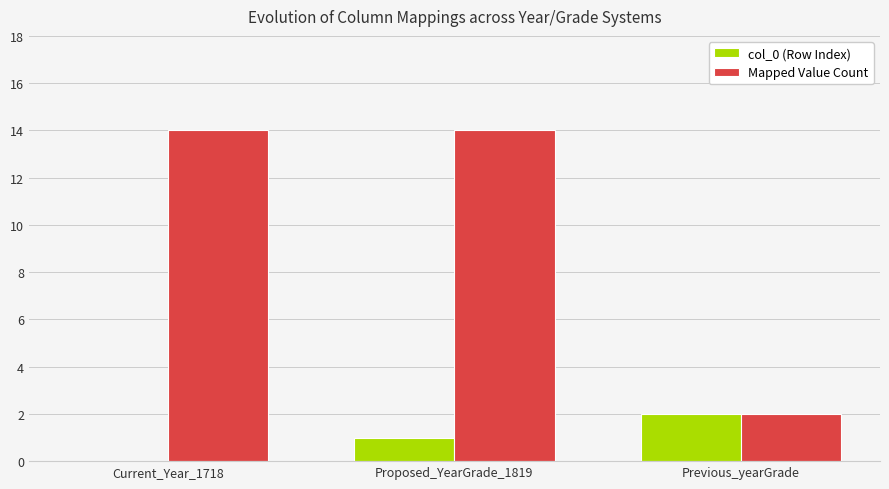

Between Proposed_YearGrade_1819 and Previous_yearGrade, which series saw the biggest shift?

Mapped Value Count